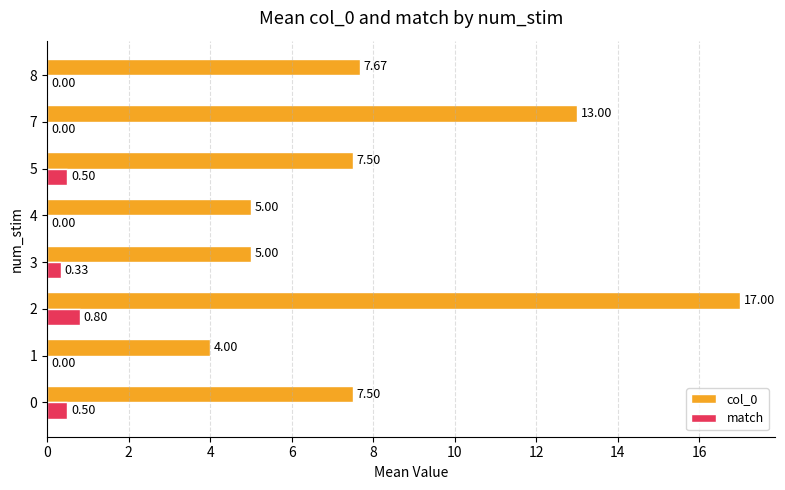

Which series changed the most between 5 and 7?

col_0